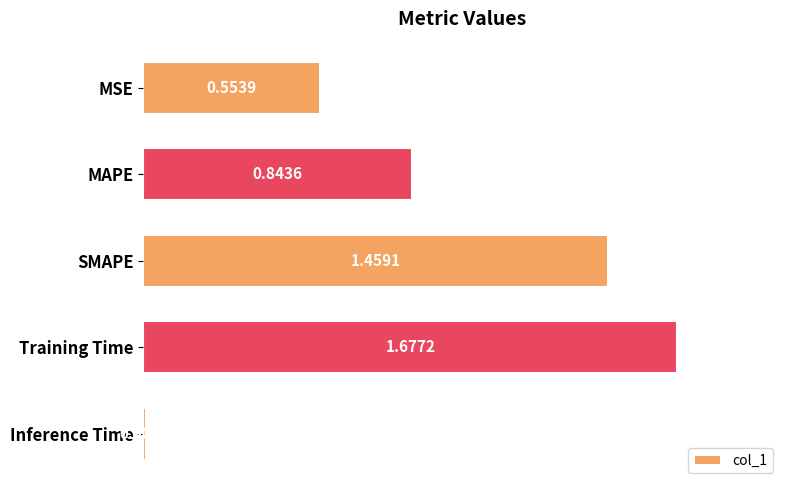

Between MAPE and Inference Time, which is larger?

MAPE